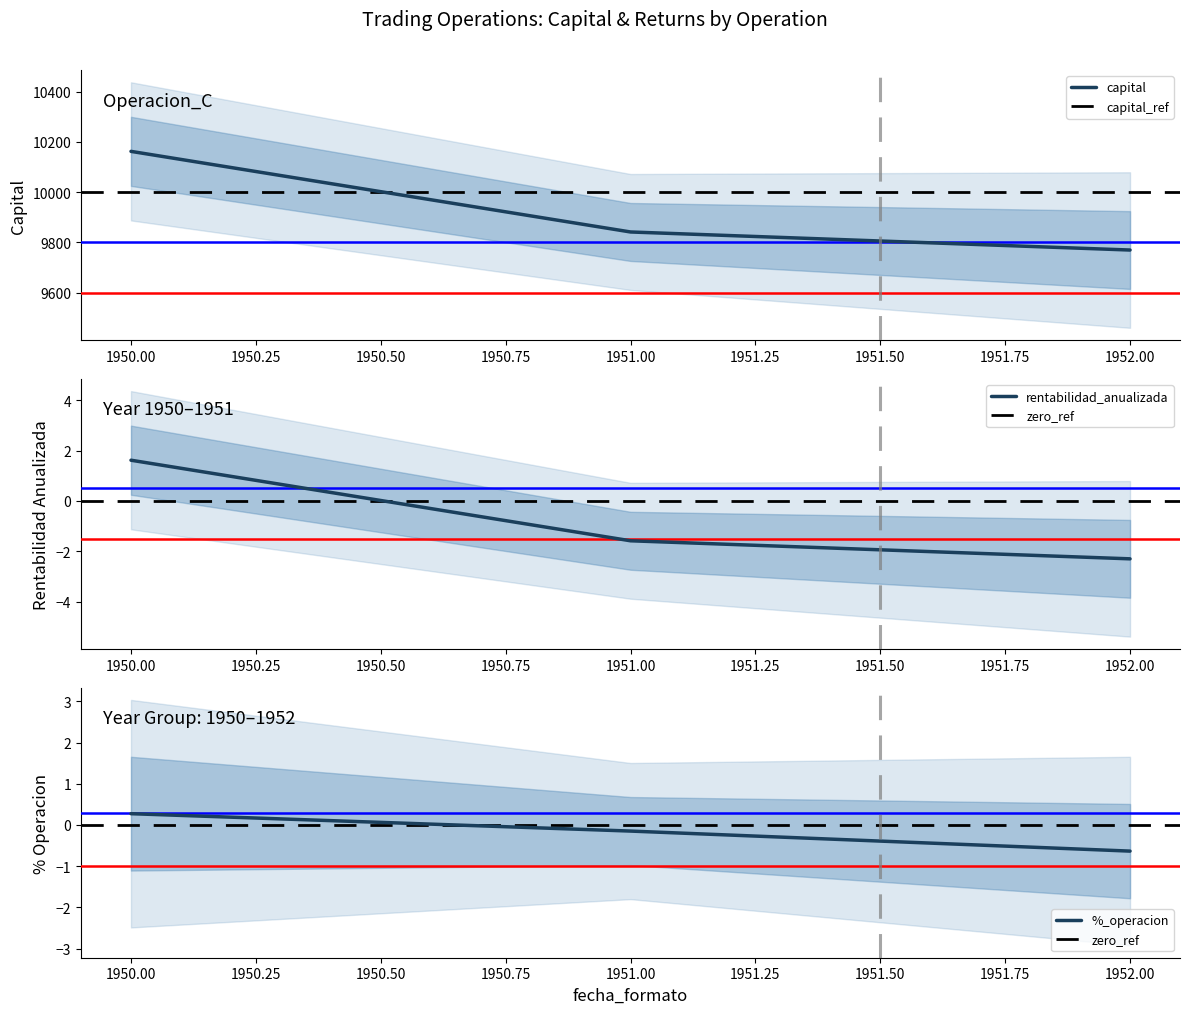

What is the average value of the capital series?

9924.5